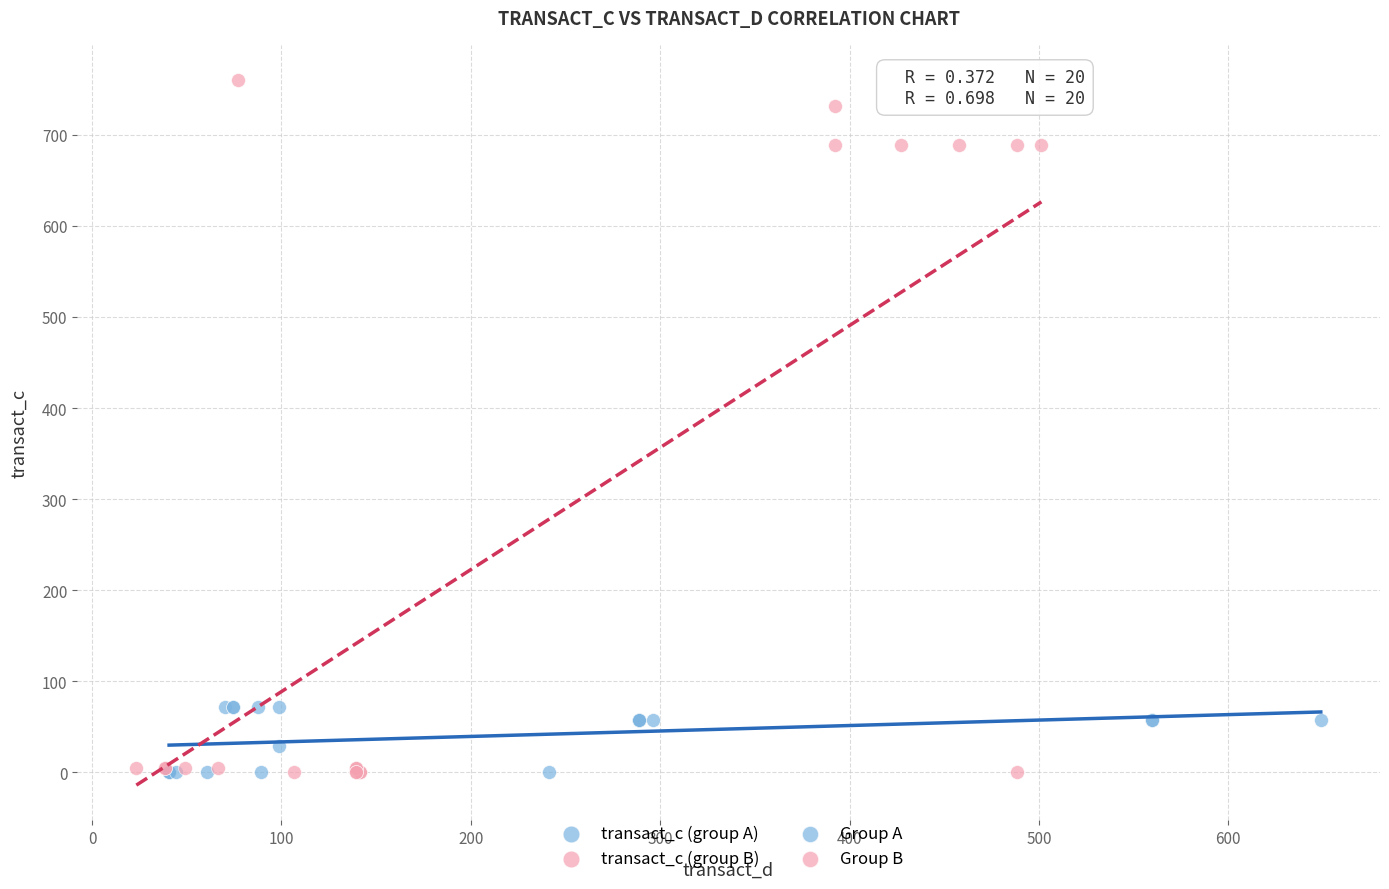

Which series has the largest Y range (max minus min)?

transact_c (group B)